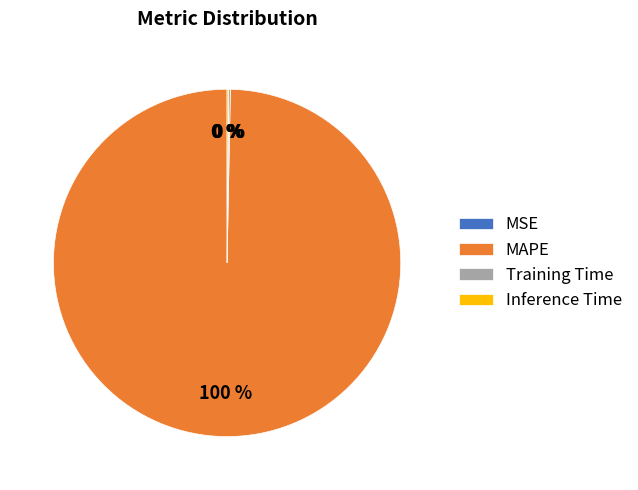

To the nearest percent, what is the average slice percentage?

25%